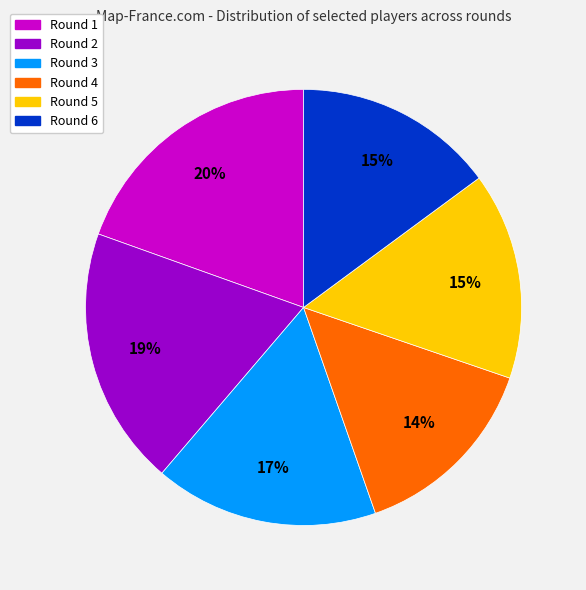

Between Round 3 and Round 1, which is larger?

Round 1